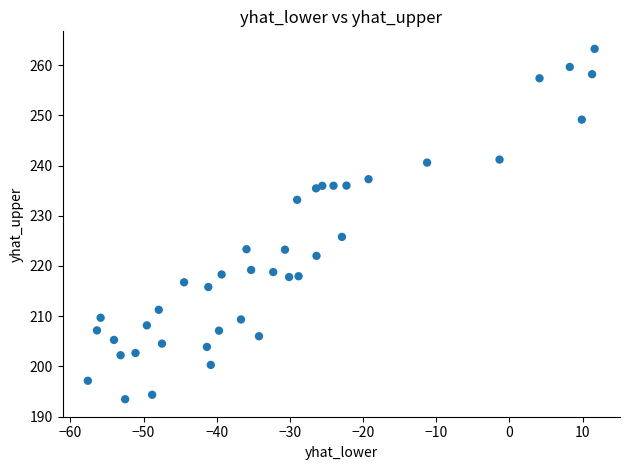

What is the range of X values (max minus min)?

69.3